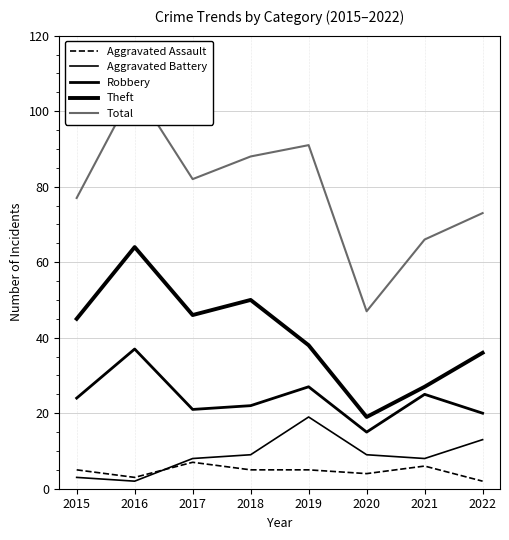

At 2015, list the series in order from largest to smallest.

Total, Theft, Robbery, Aggravated Assault, Aggravated Battery